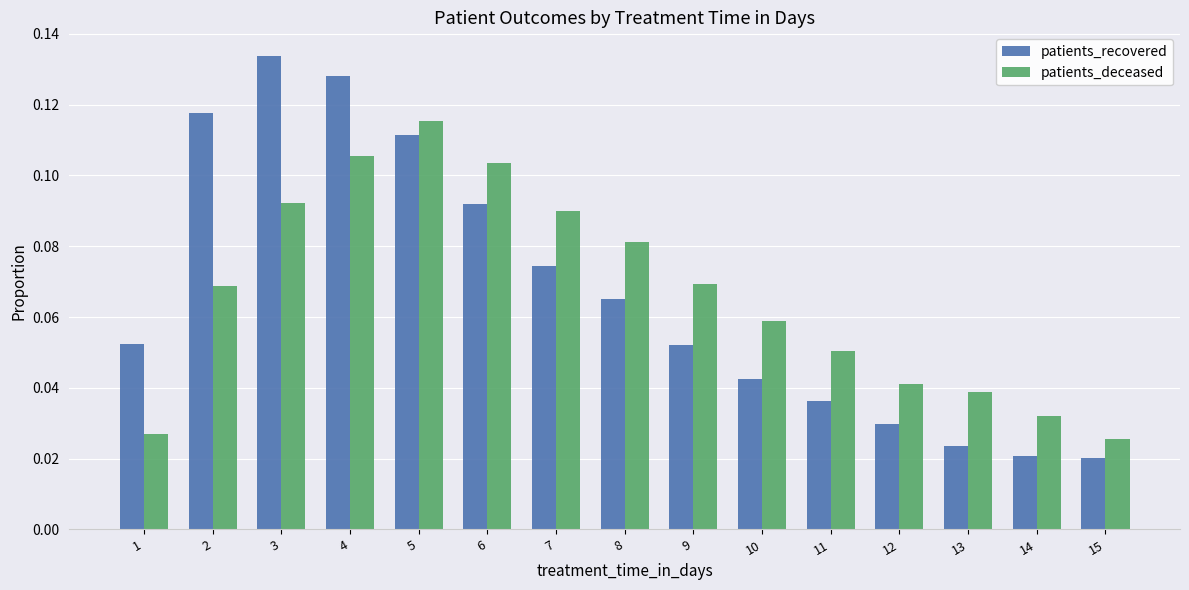

Which series has the largest range (max minus min)?

patients_recovered